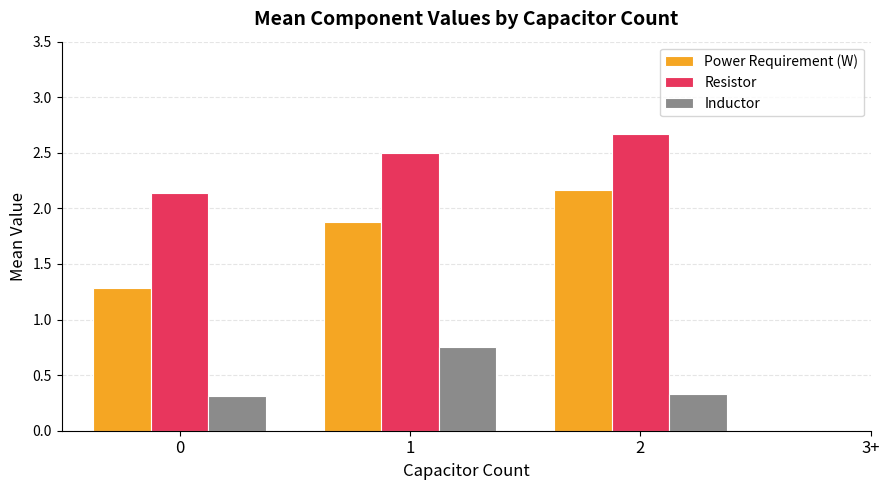

At which label does Inductor reach its peak?

1